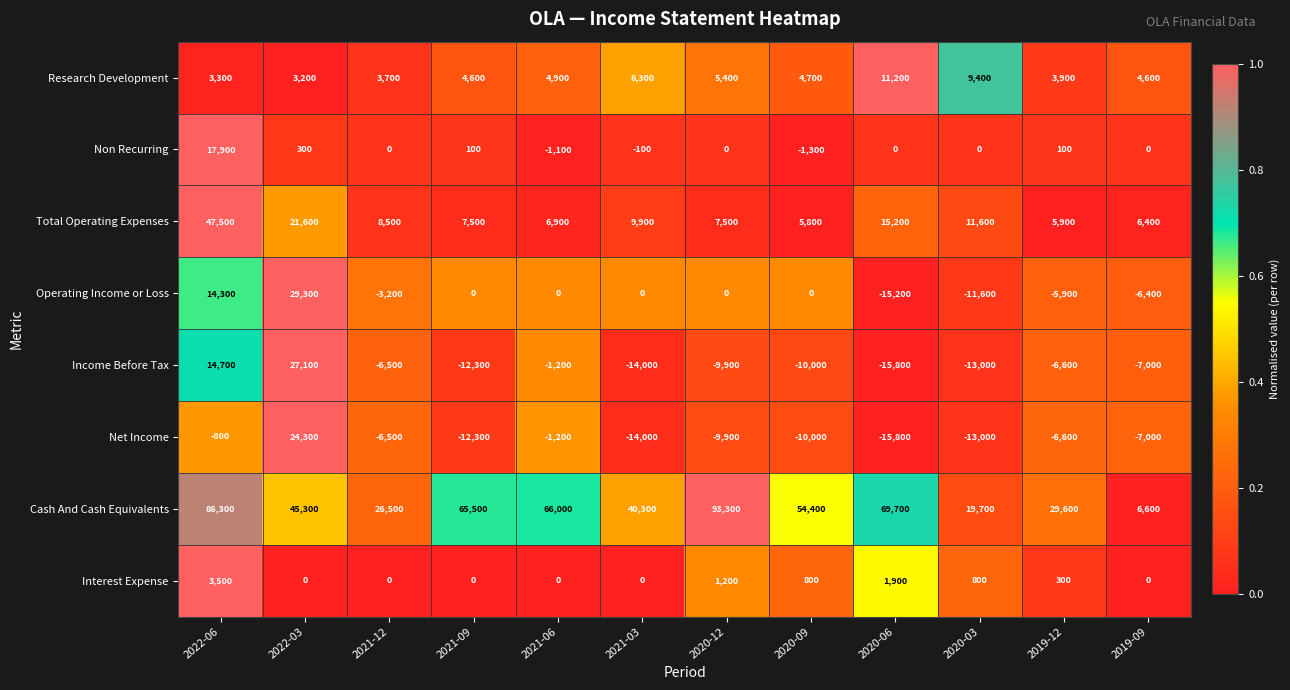

List the series in order of their peak value, highest first.

Cash And Cash Equivalents, Total Operating Expenses, Operating Income or Loss, Income Before Tax, Net Income, Non Recurring, Research Development, Interest Expense